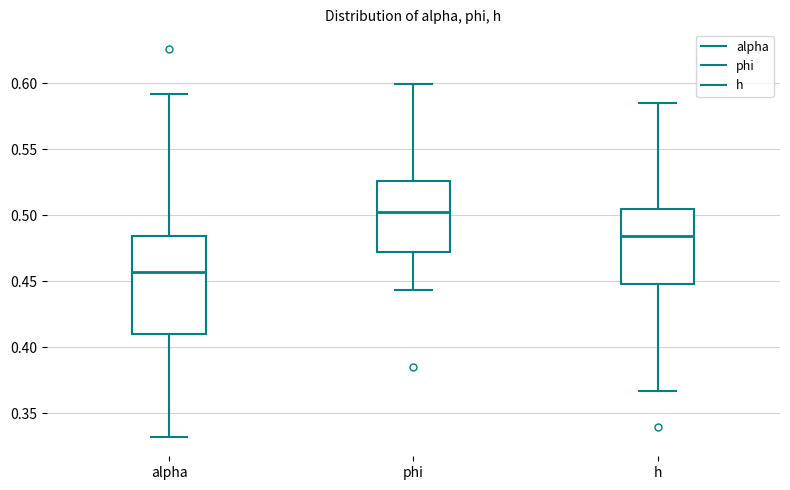

Which box's median line is the lowest?

alpha